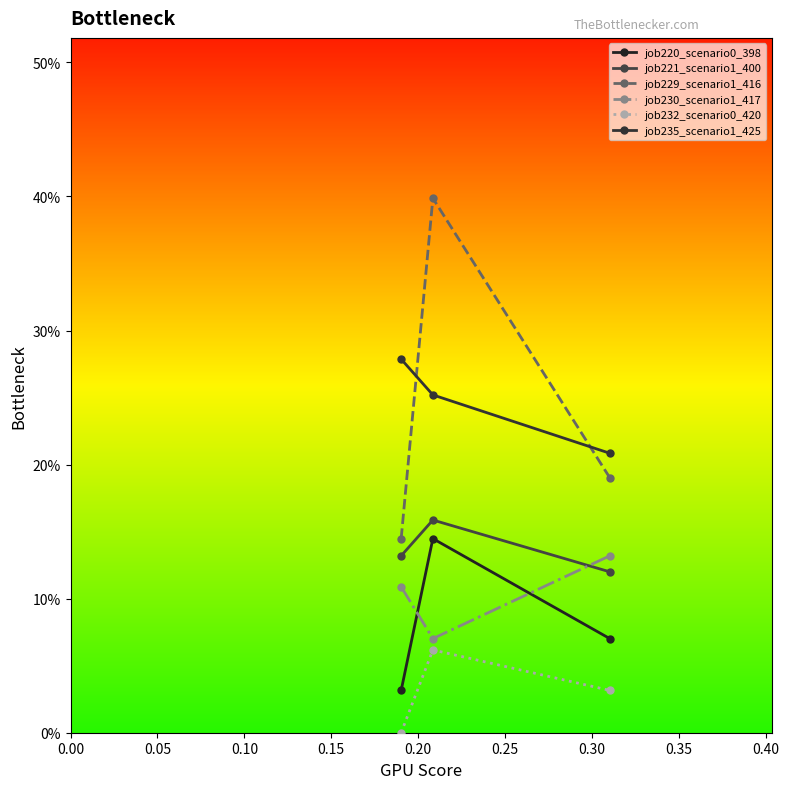

Does the chart have visible grid lines?

No